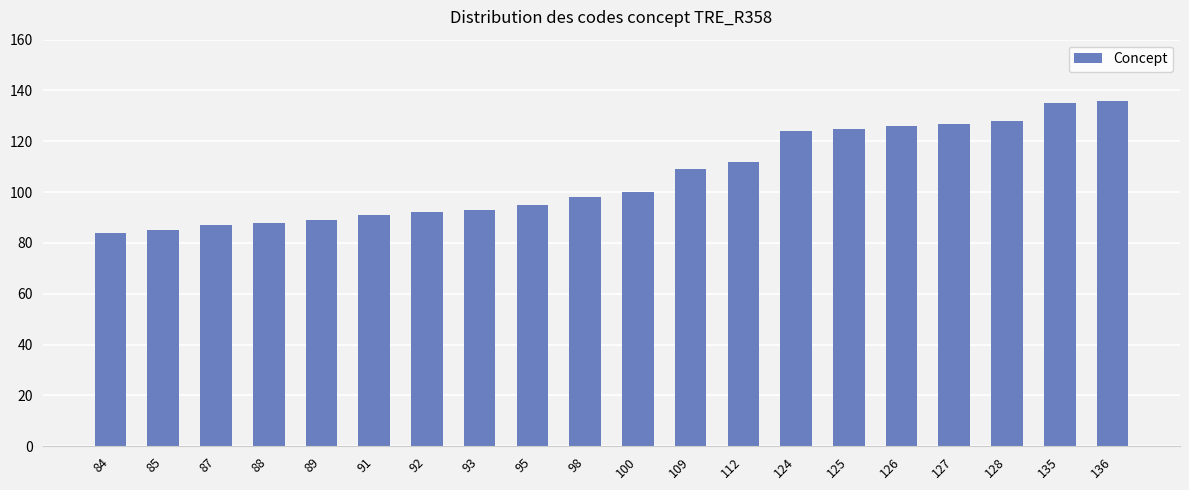

What is the average value?

106